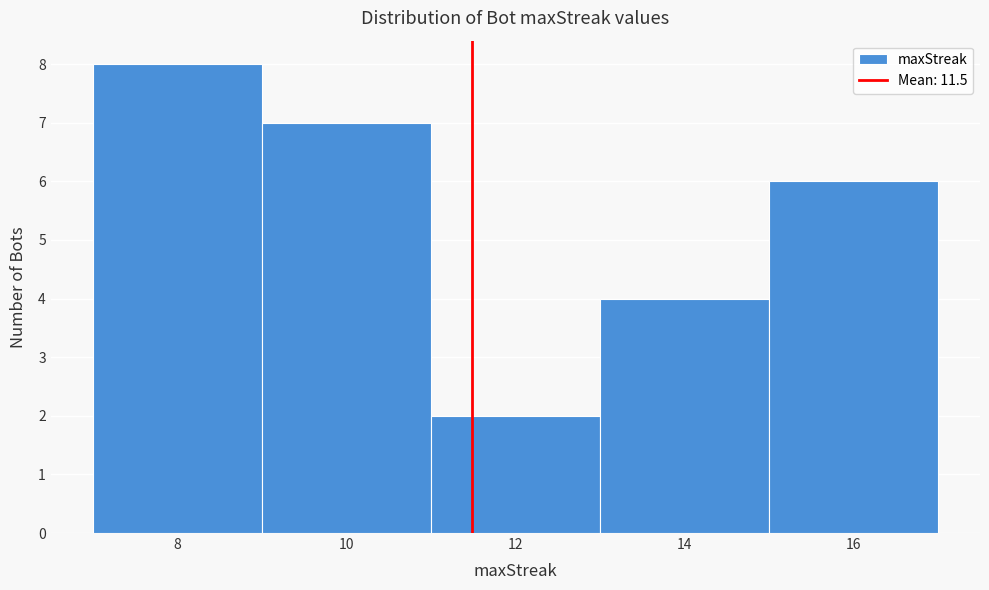

Over which range of the x-axis is the bar tallest?

7 to 9